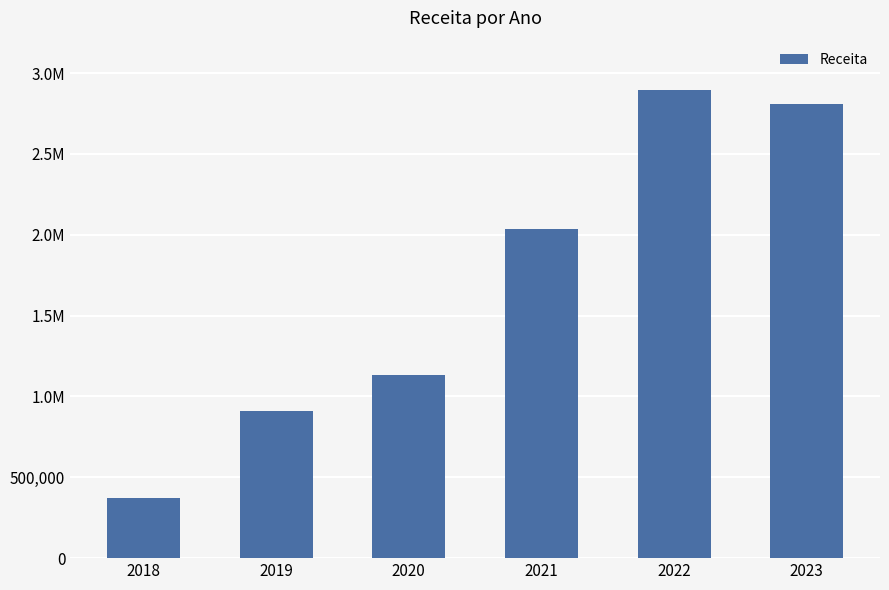

Does the chart contain any negative values?

No